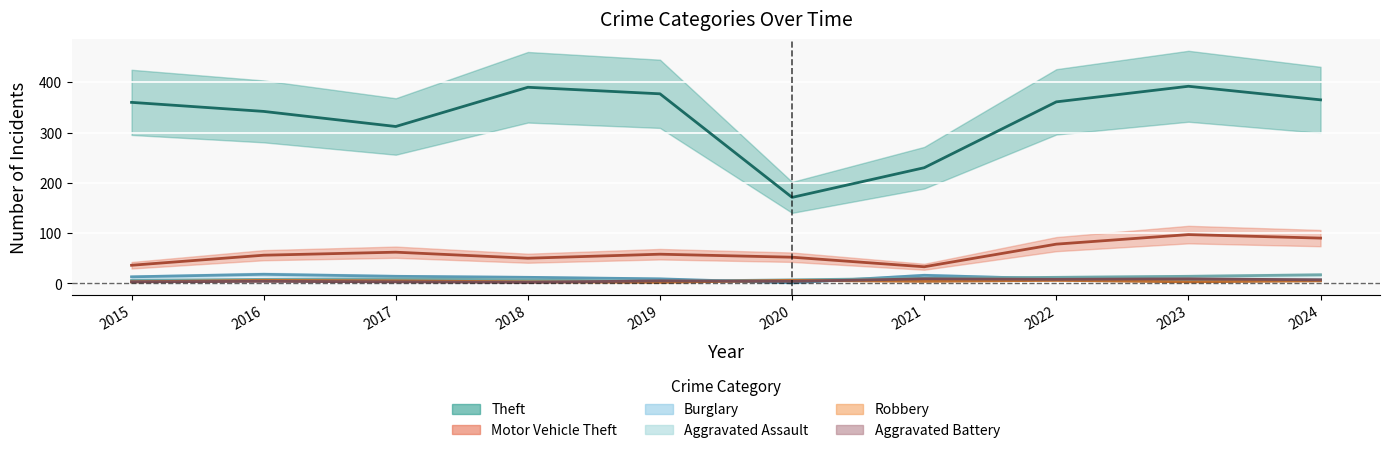

What is the smallest value displayed?

1